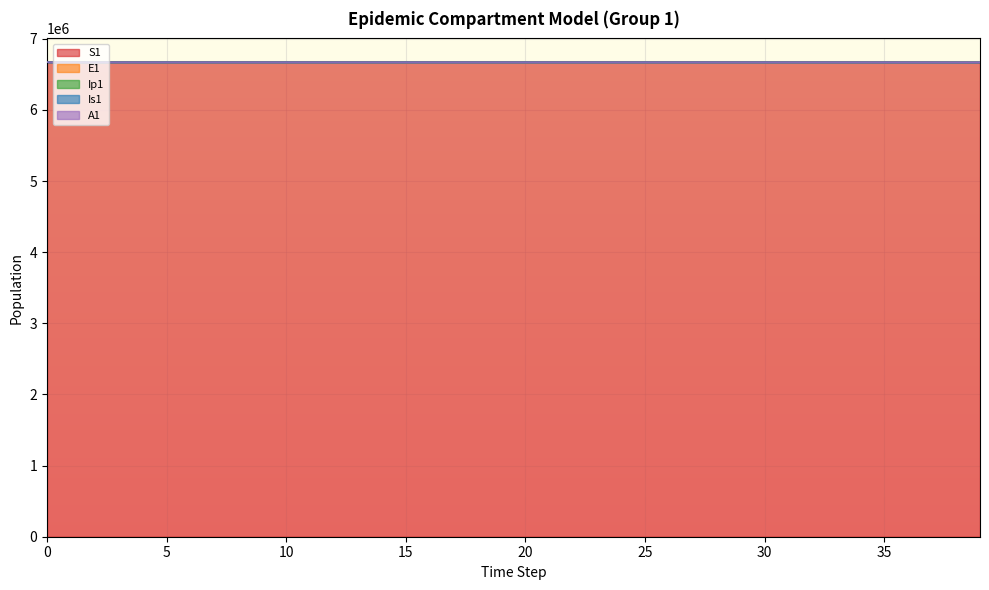

How many lines are shown in the chart?

5